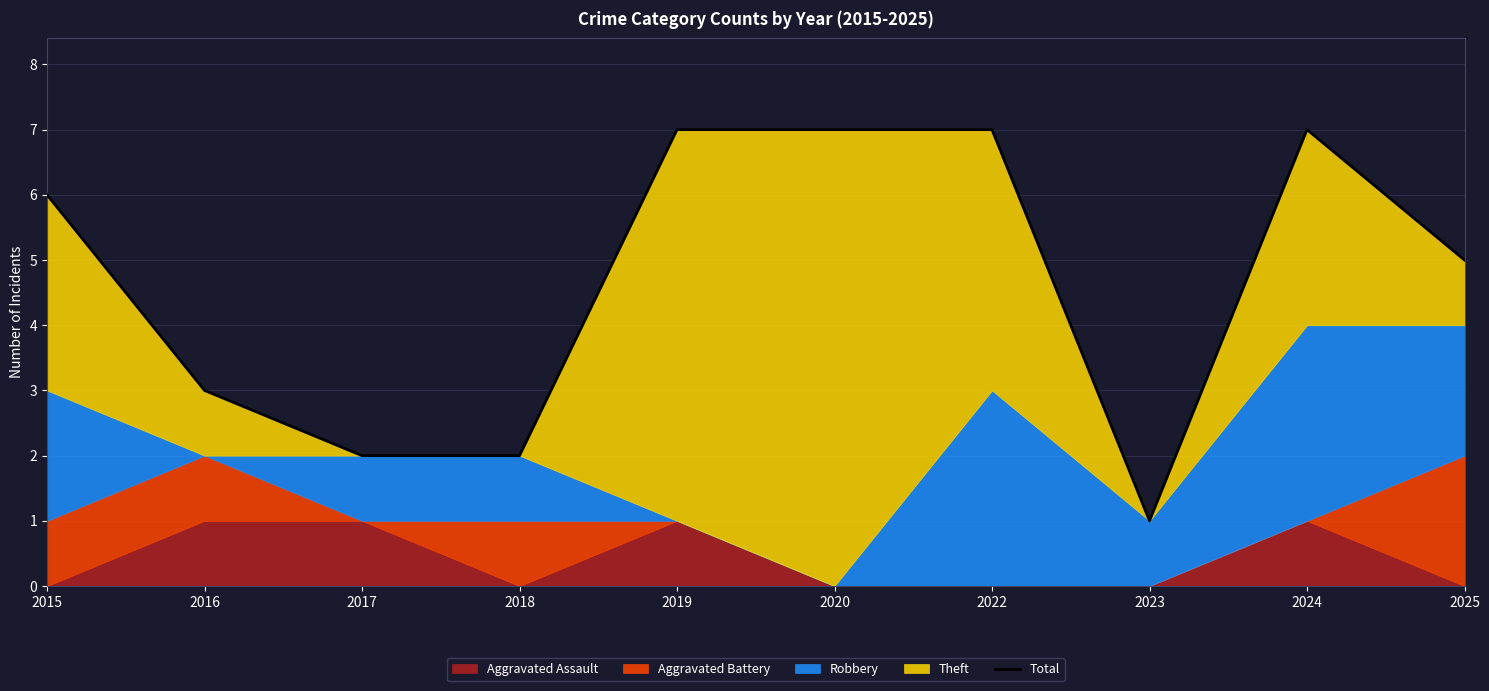

Reading left to right, transcribe all the data shown in this chart.

2015=6	2016=3	2017=2	2018=2	2019=7	2020=7	2022=7	2023=1	2024=7	2025=5